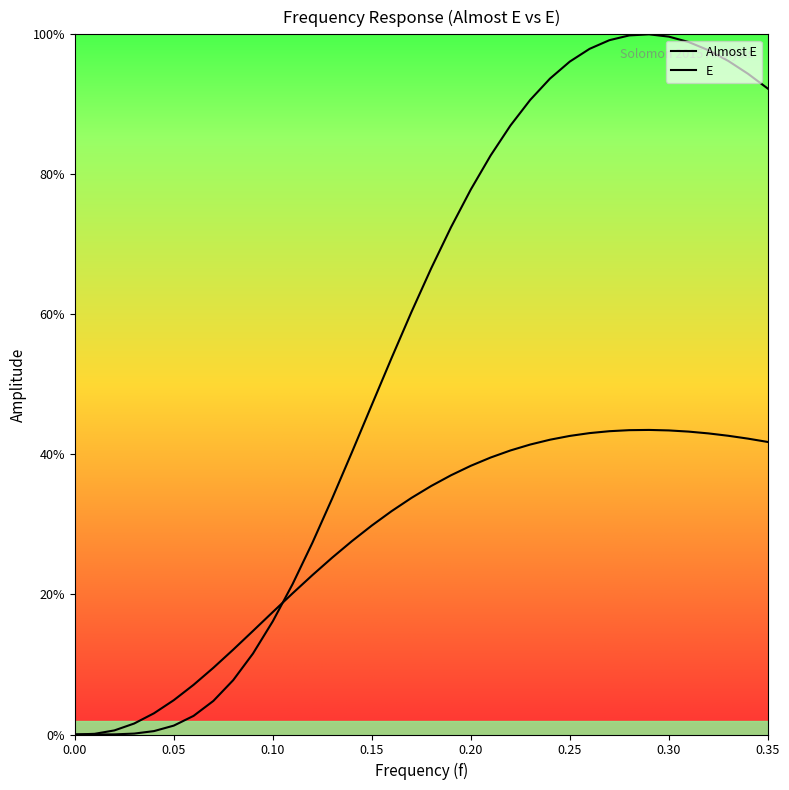

At how many categories does at least one series exceed 0?

35